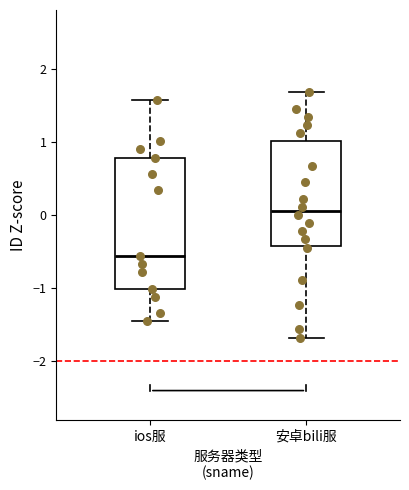

Comparing the boxes themselves (not the whiskers), which one is the tallest?

ios服